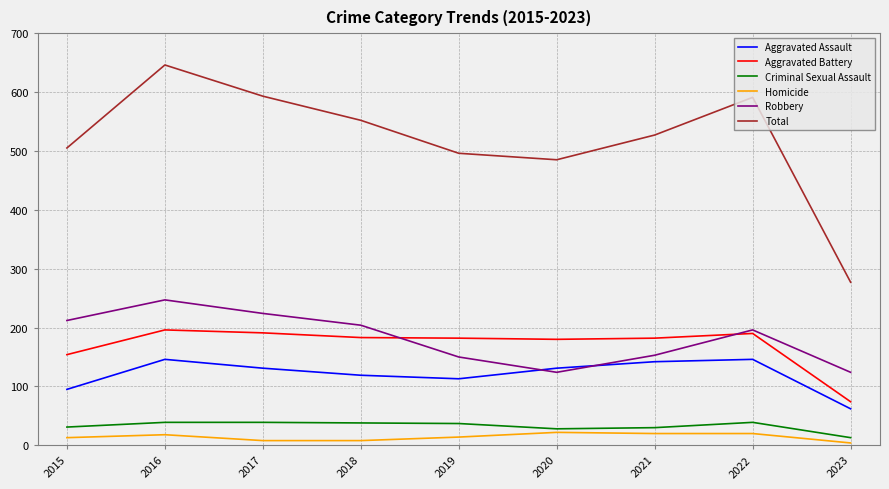

What is the approximate value of Total at 2021, to the nearest 50?

550